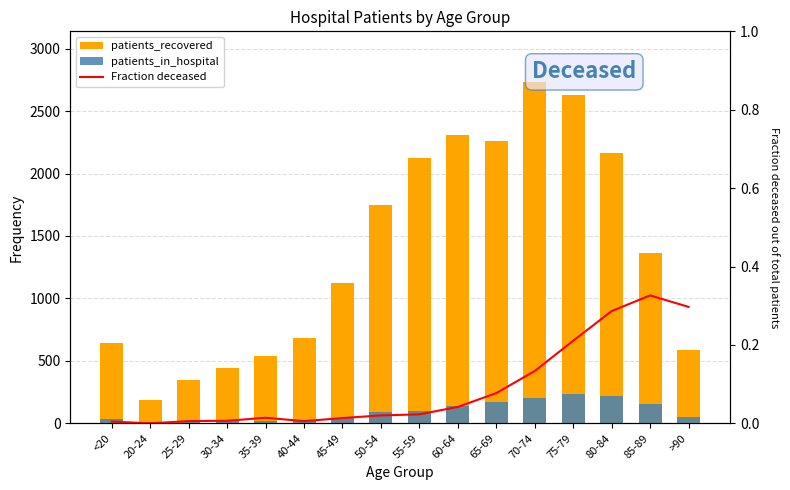

What are all the series names shown in the legend?

patients_recovered, patients_in_hospital, Fraction deceased